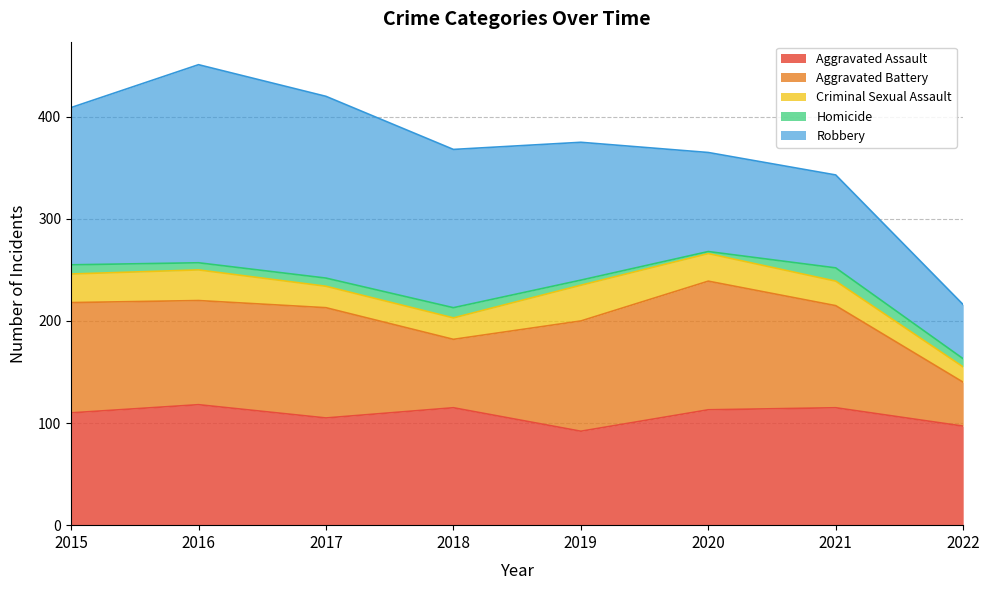

The Aggravated Assault series shows 45 at 2016. True or false?

False